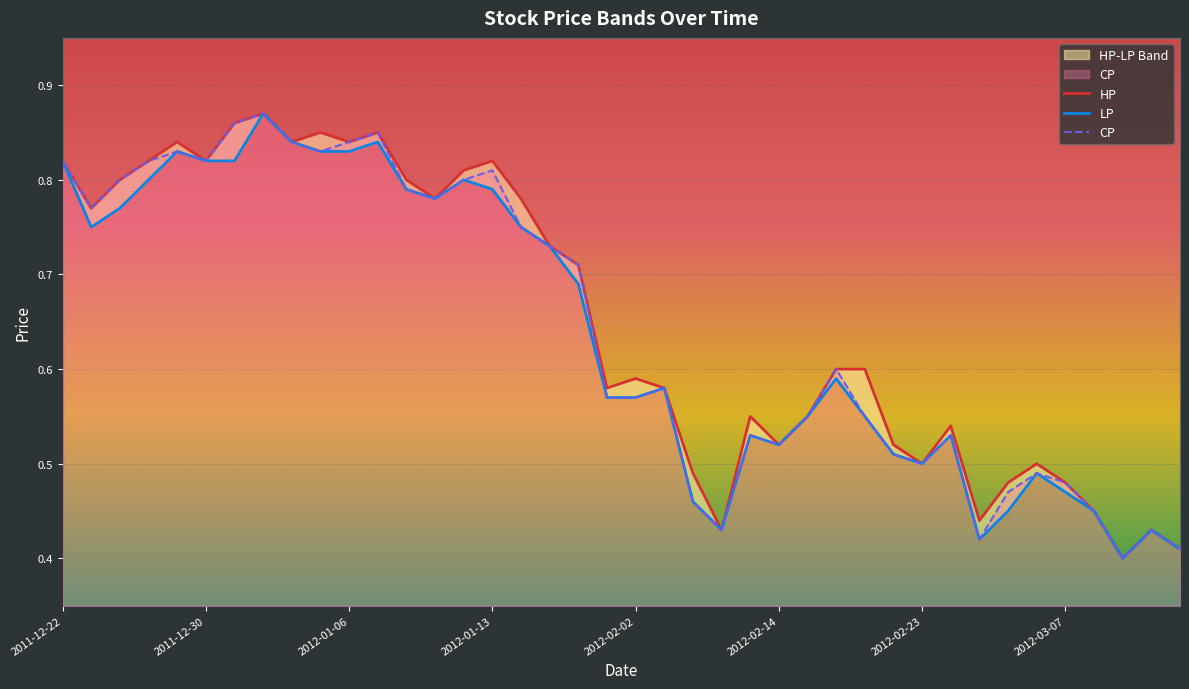

Rank the series by their maximum value, from highest to lowest.

HP, CP, LP